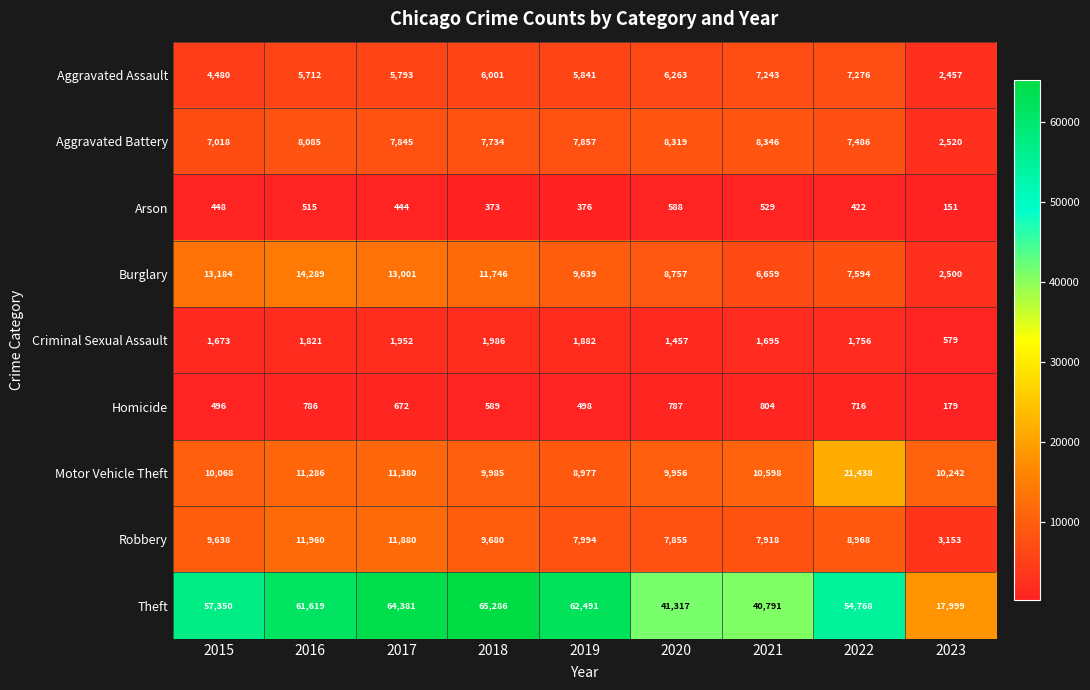

At how many categories does at least one series exceed 22914?

8